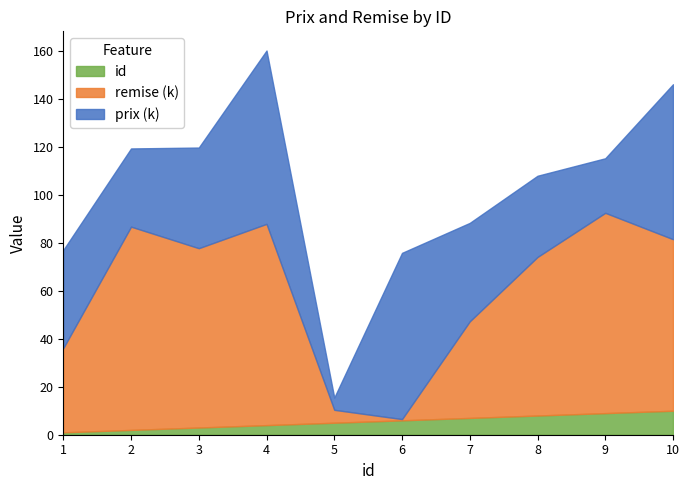

What is the sum of all id values?

55.0